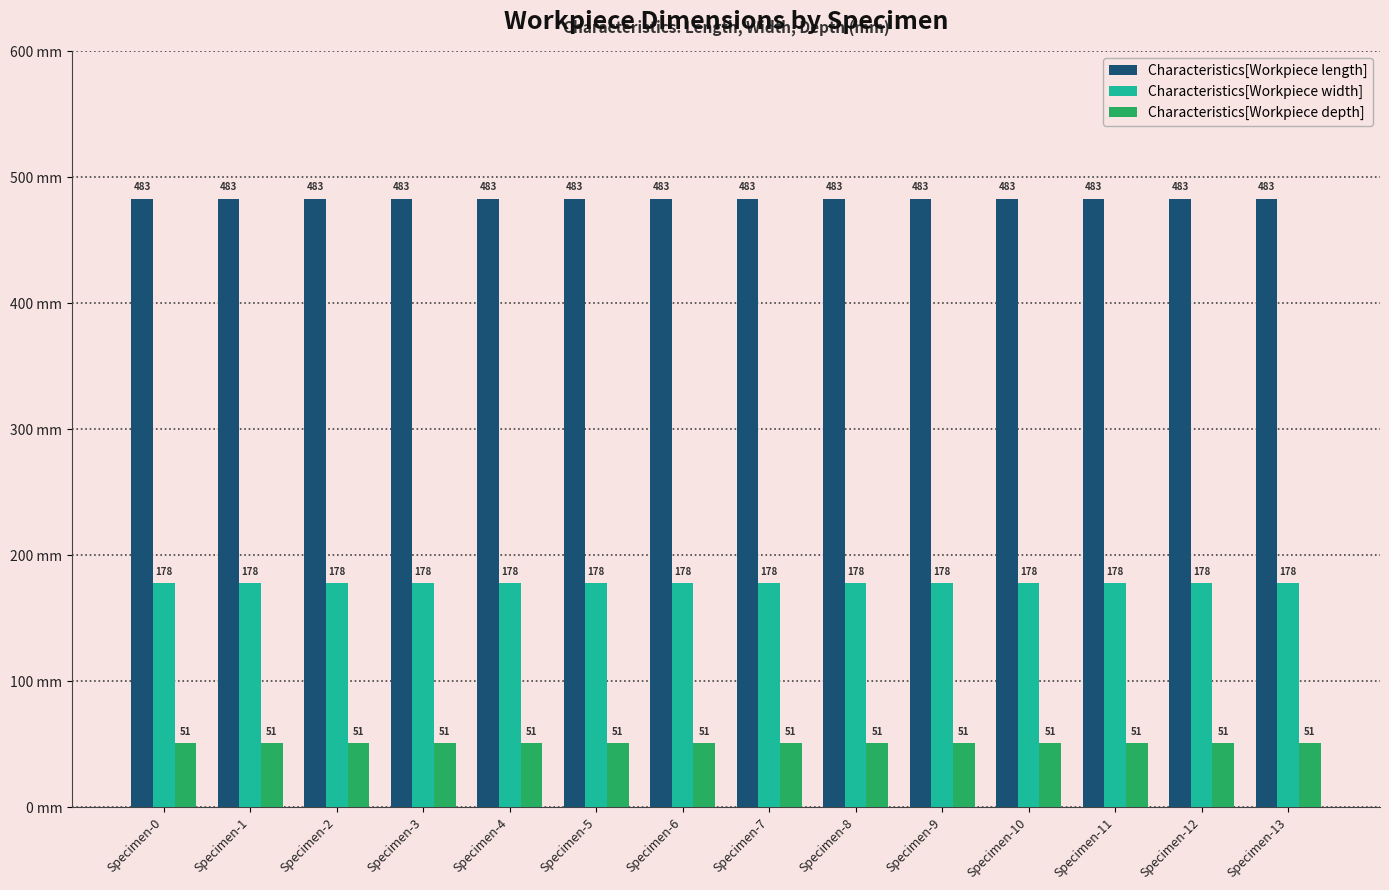

Reading right to left, list all the values displayed in this chart.

Characteristics[Workpiece length]: Specimen-13=483	Specimen-12=483	Specimen-11=483	Specimen-10=483	Specimen-9=483	Specimen-8=483	Specimen-7=483	Specimen-6=483	Specimen-5=483	Specimen-4=483	Specimen-3=483	Specimen-2=483	Specimen-1=483	Specimen-0=483
Characteristics[Workpiece width]: Specimen-13=178	Specimen-12=178	Specimen-11=178	Specimen-10=178	Specimen-9=178	Specimen-8=178	Specimen-7=178	Specimen-6=178	Specimen-5=178	Specimen-4=178	Specimen-3=178	Specimen-2=178	Specimen-1=178	Specimen-0=178
Characteristics[Workpiece depth]: Specimen-13=51	Specimen-12=51	Specimen-11=51	Specimen-10=51	Specimen-9=51	Specimen-8=51	Specimen-7=51	Specimen-6=51	Specimen-5=51	Specimen-4=51	Specimen-3=51	Specimen-2=51	Specimen-1=51	Specimen-0=51